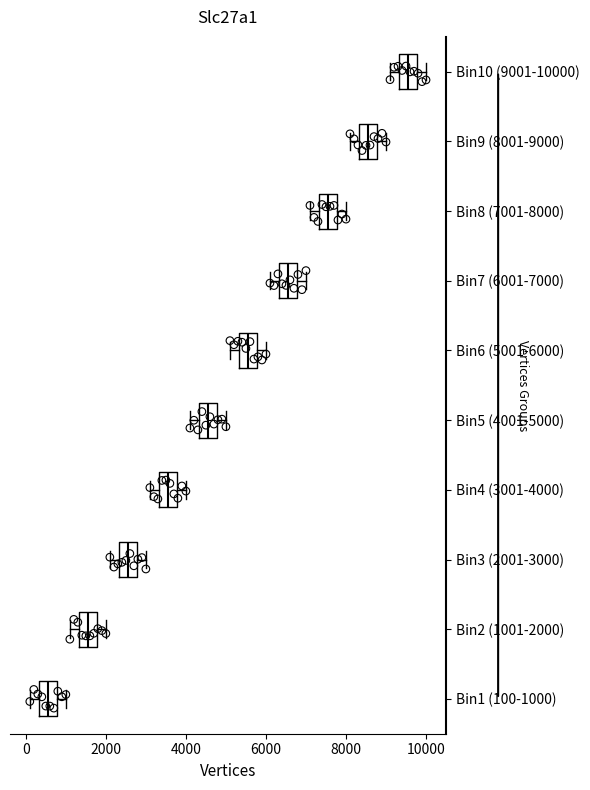

Reading bottom to top, read every box against the x-axis: the position of its median line, the range the box covers, and the ends of its whiskers. The values are not printed on the chart, so give them approximately, as read against the axis.

Bin1 (100-1000): median 600, box 400 to 800, whiskers 200 to 1000
Bin2 (1001-2000): median 1600, box 1400 to 1800, whiskers 1200 to 2000
Bin3 (2001-3000): median 2600, box 2400 to 2800, whiskers 2200 to 3000
Bin4 (3001-4000): median 3600, box 3400 to 3800, whiskers 3200 to 4000
Bin5 (4001-5000): median 4600, box 4400 to 4800, whiskers 4200 to 5000
Bin6 (5001-6000): median 5600, box 5400 to 5800, whiskers 5200 to 6000
Bin7 (6001-7000): median 6600, box 6400 to 6800, whiskers 6200 to 7000
Bin8 (7001-8000): median 7600, box 7400 to 7800, whiskers 7200 to 8000
Bin9 (8001-9000): median 8600, box 8400 to 8800, whiskers 8200 to 9000
Bin10 (9001-10000): median 9600, box 9400 to 9800, whiskers 9200 to 10000